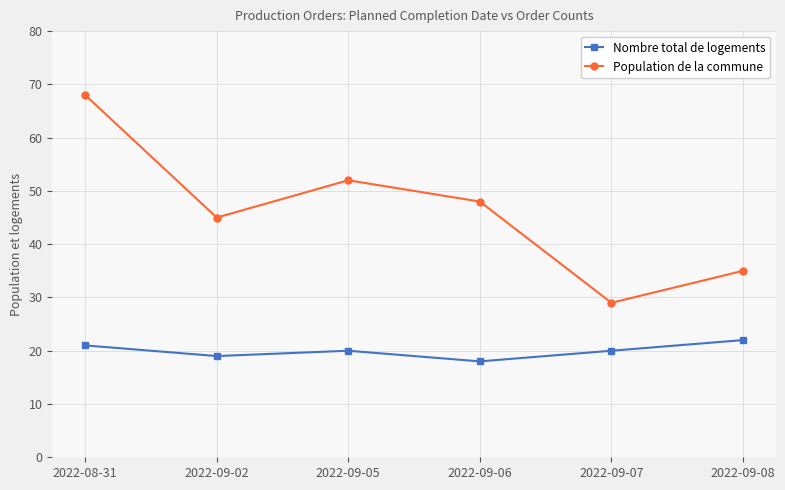

True or false: Population de la commune and Nombre total de logements intersect in this chart.

False